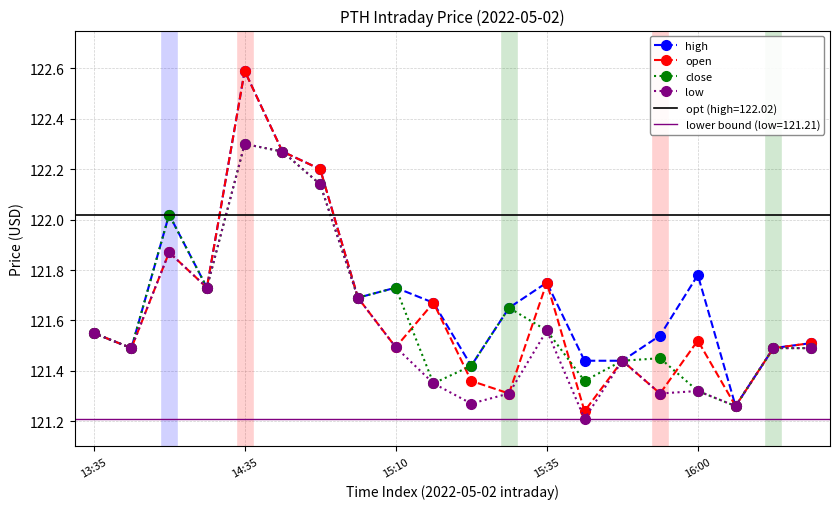

Reading left to right, list all the values displayed in this chart.

high: 121.5	121.5	122.0	121.7	122.6	122.3	122.2	121.7	121.7	121.7	121.4	121.7	121.8	121.4	121.4	121.5	121.8	121.3	121.5	121.5
open: 121.5	121.5	121.9	121.7	122.6	122.3	122.2	121.7	121.5	121.7	121.4	121.3	121.8	121.2	121.4	121.3	121.5	121.3	121.5	121.5
close: 121.5	121.5	122.0	121.7	122.3	122.3	122.1	121.7	121.7	121.3	121.4	121.7	121.6	121.4	121.4	121.5	121.3	121.3	121.5	121.5
low: 121.5	121.5	121.9	121.7	122.3	122.3	122.1	121.7	121.5	121.3	121.3	121.3	121.6	121.2	121.4	121.3	121.3	121.3	121.5	121.5